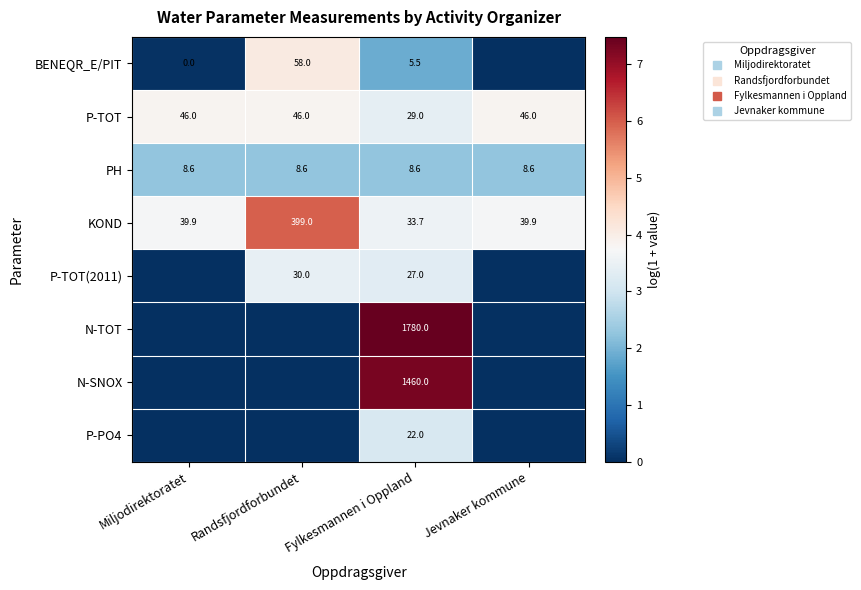

Which has a higher value, Randsfjordforbundet or Jevnaker kommune?

Randsfjordforbundet